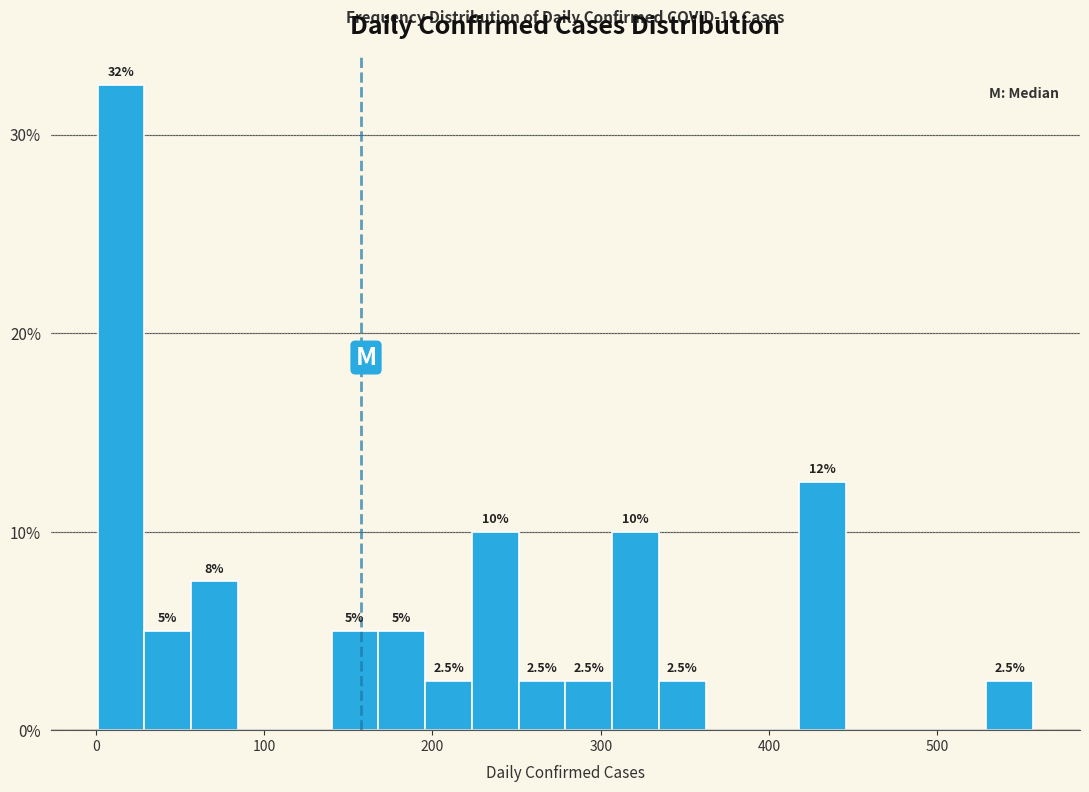

Around what value on the x-axis is the tallest bar? Give the approximate position of its centre, as read against the axis.

10